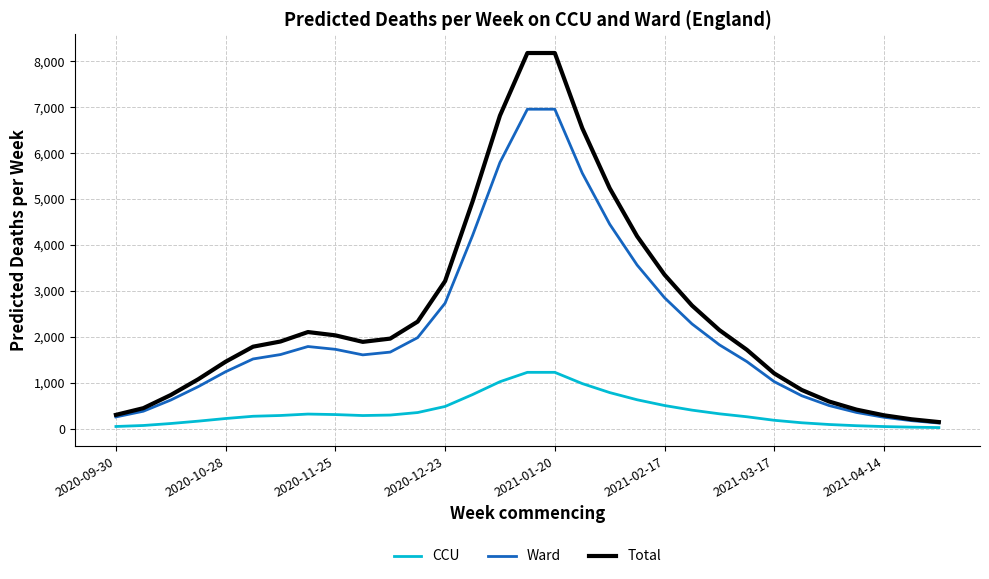

Which series has the widest spread of values?

Total